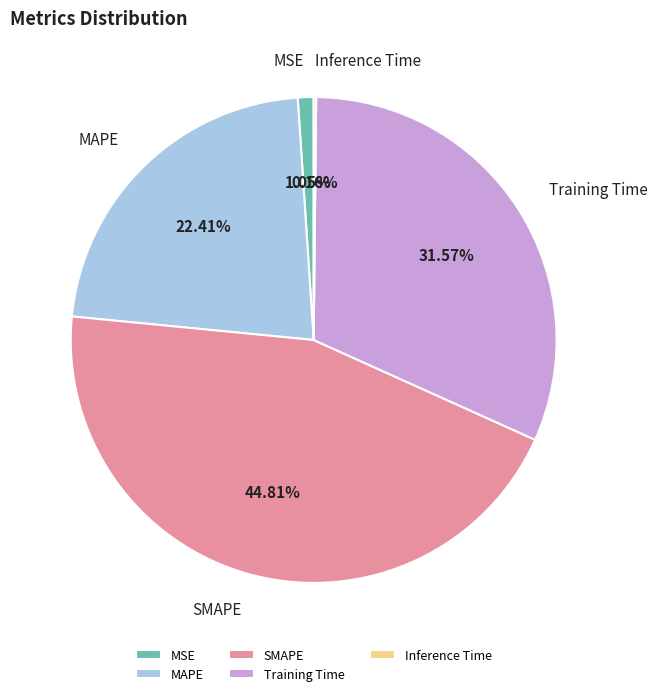

Is it true that SMAPE is 55% of the pie?

False